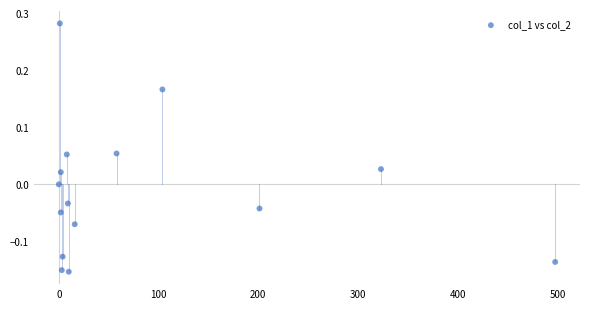

What is the range of Y values (max minus min)?

0.4